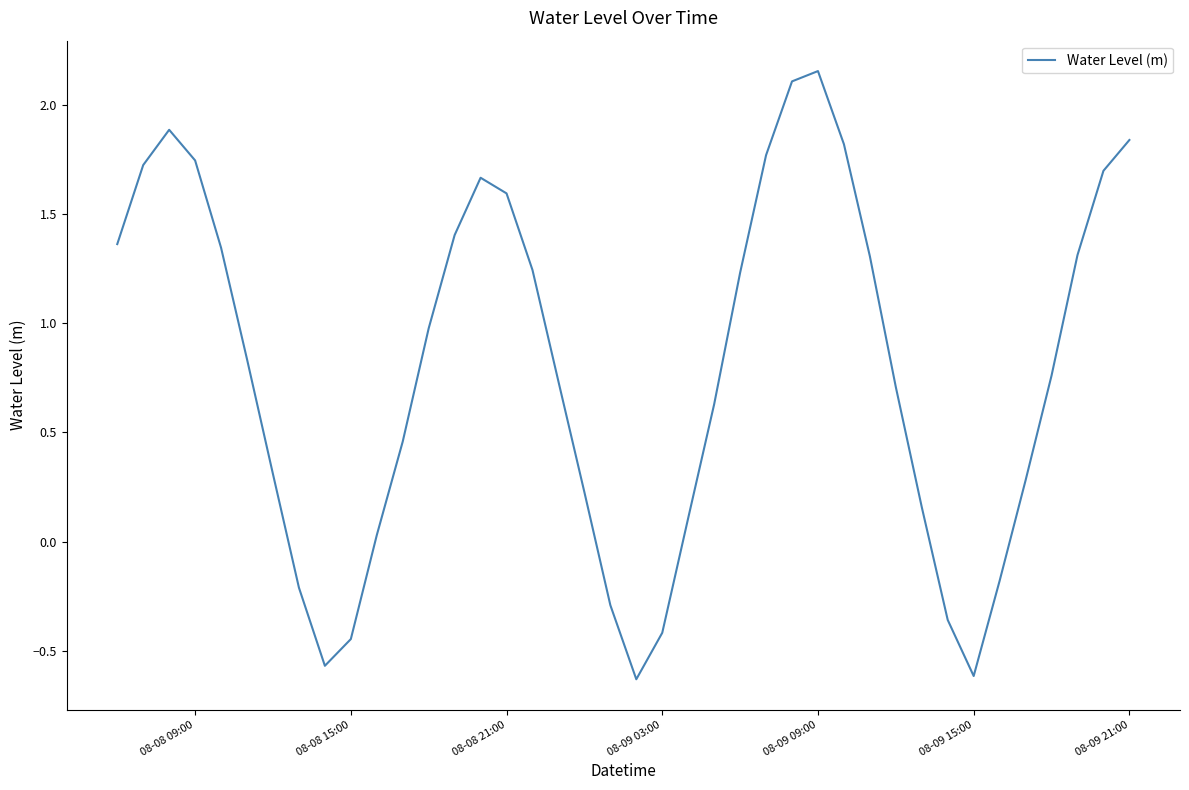

How many values are below zero?

9